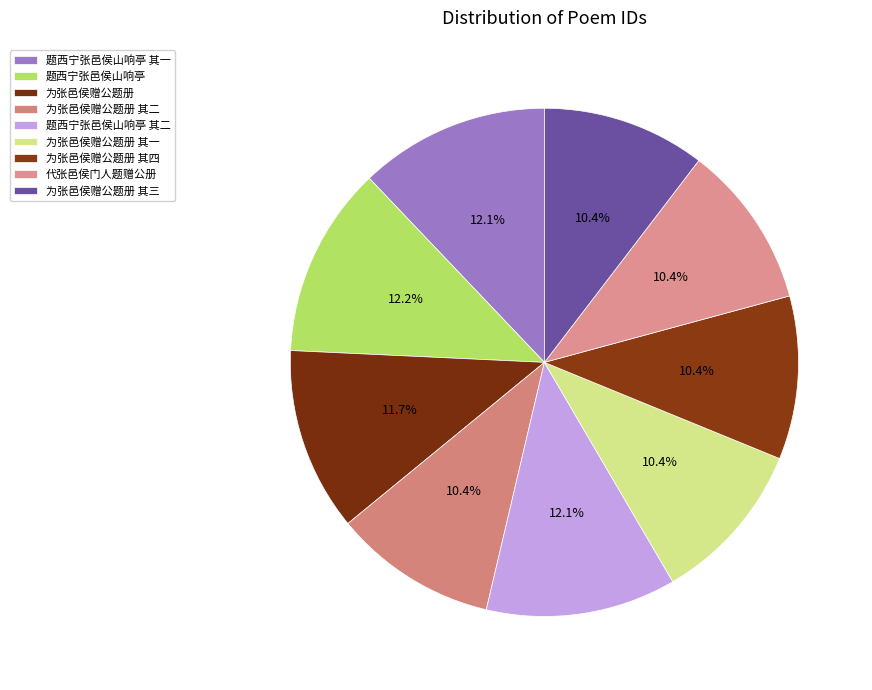

How many slices are in this pie chart?

9